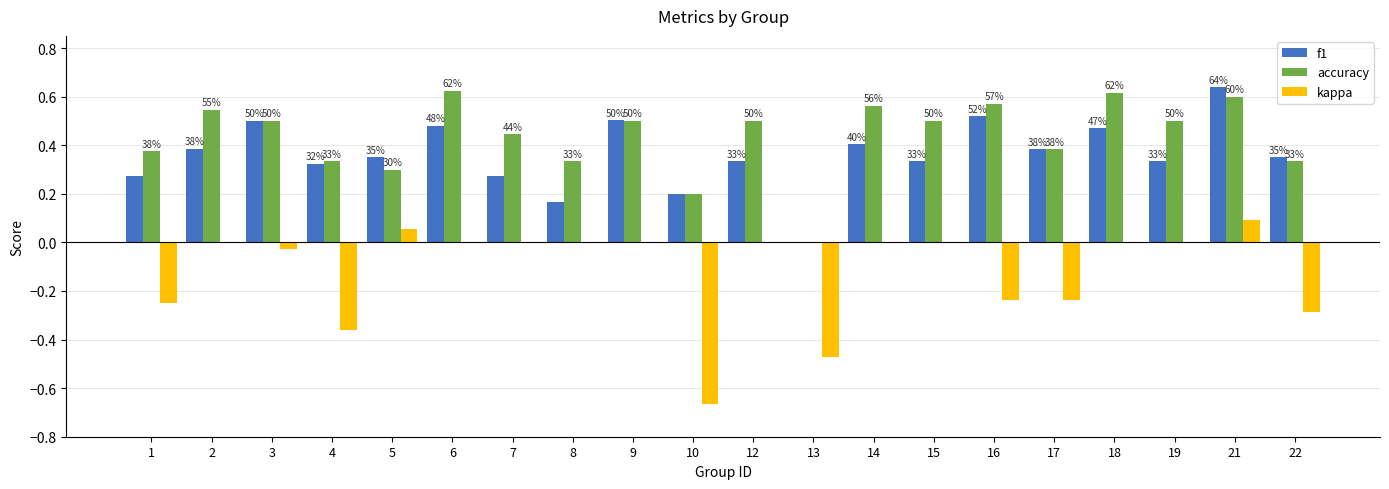

The value of accuracy at 22 is 0.3. True or false?

True